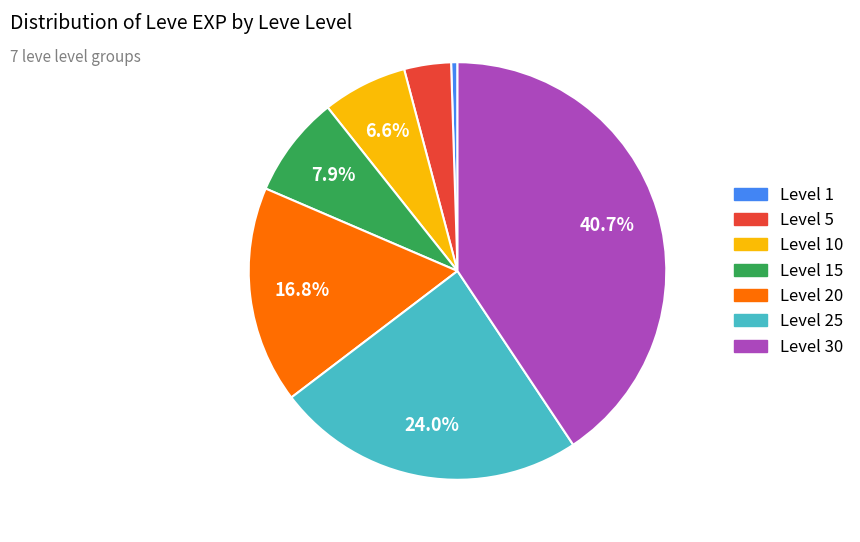

How many segments does this pie chart have?

7